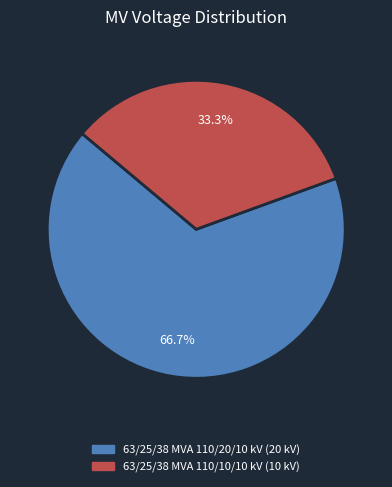

How many slices are in this pie chart?

2